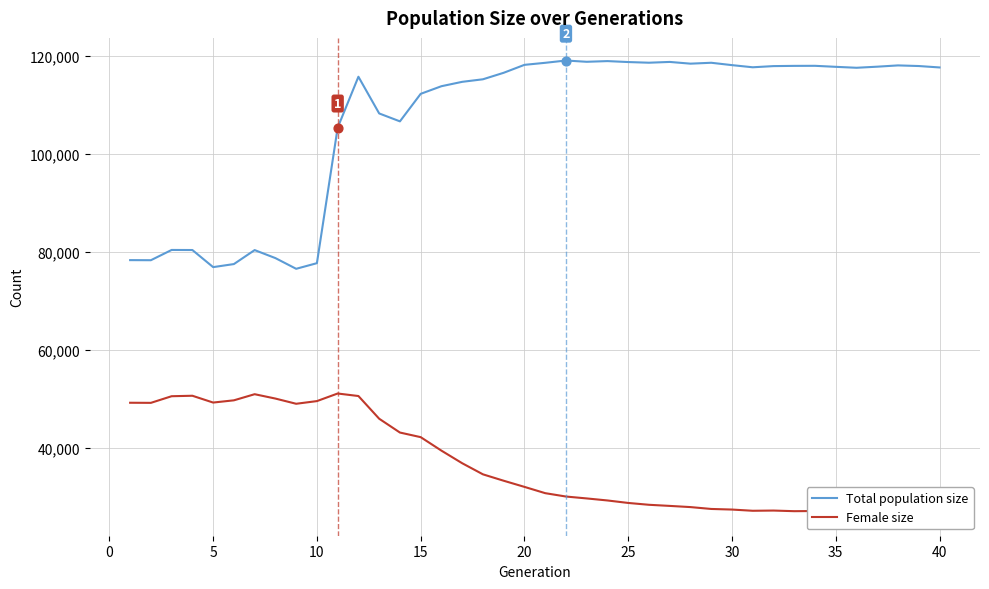

Which series has the widest spread of Y values?

Total population size